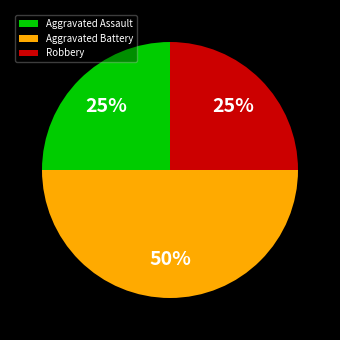

The Aggravated Assault slice represents 35% of the pie. True or false?

False